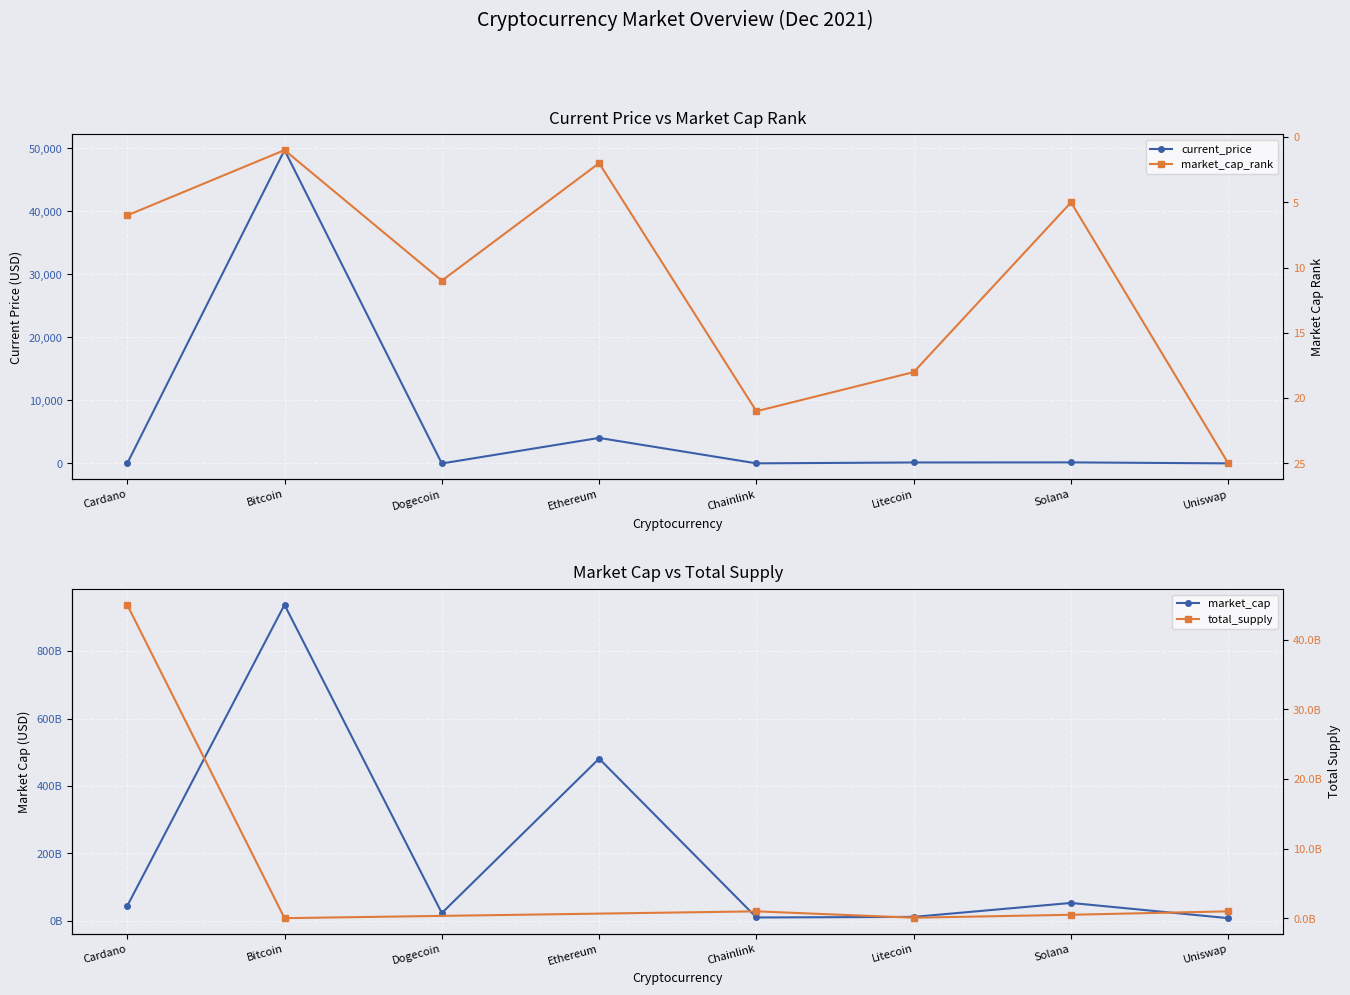

Rank the categories by market_cap_rank value from highest to lowest.

Uniswap, Chainlink, Litecoin, Dogecoin, Cardano, Solana, Ethereum, Bitcoin